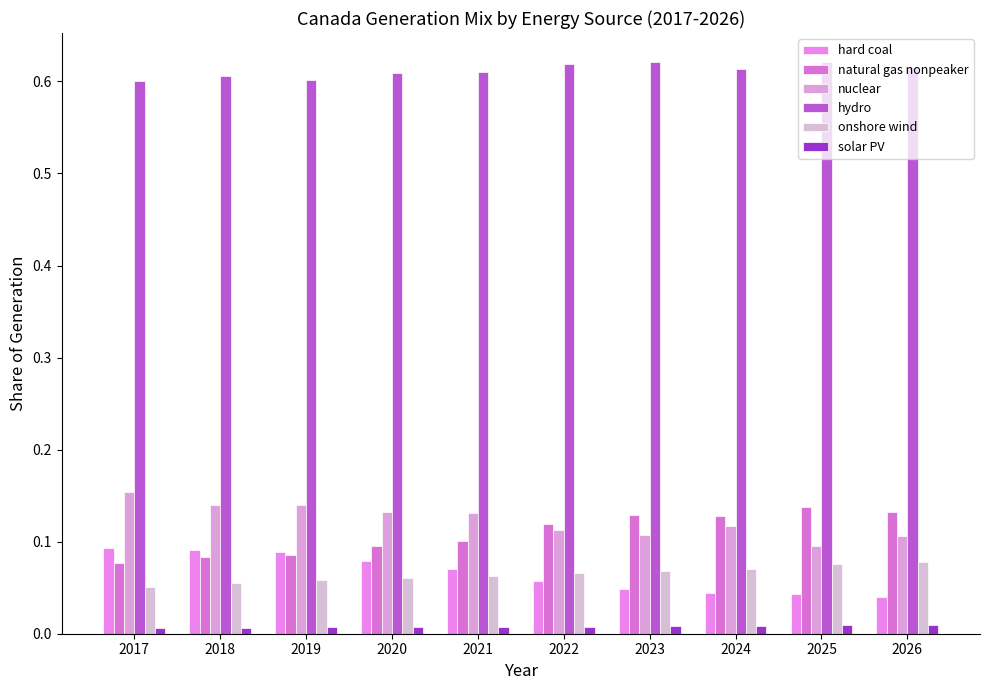

The solar PV series shows 0.0 at 2026. True or false?

True